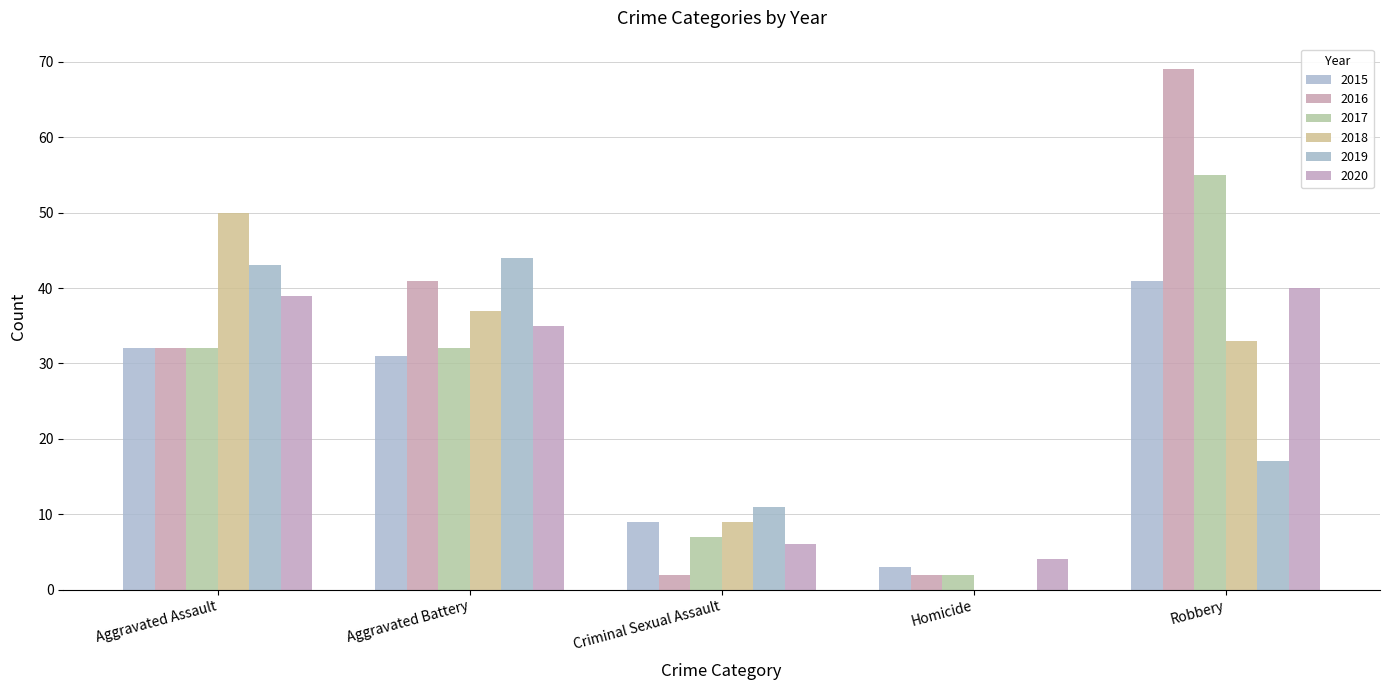

The value of 2020 at Aggravated Assault is 13. True or false?

False